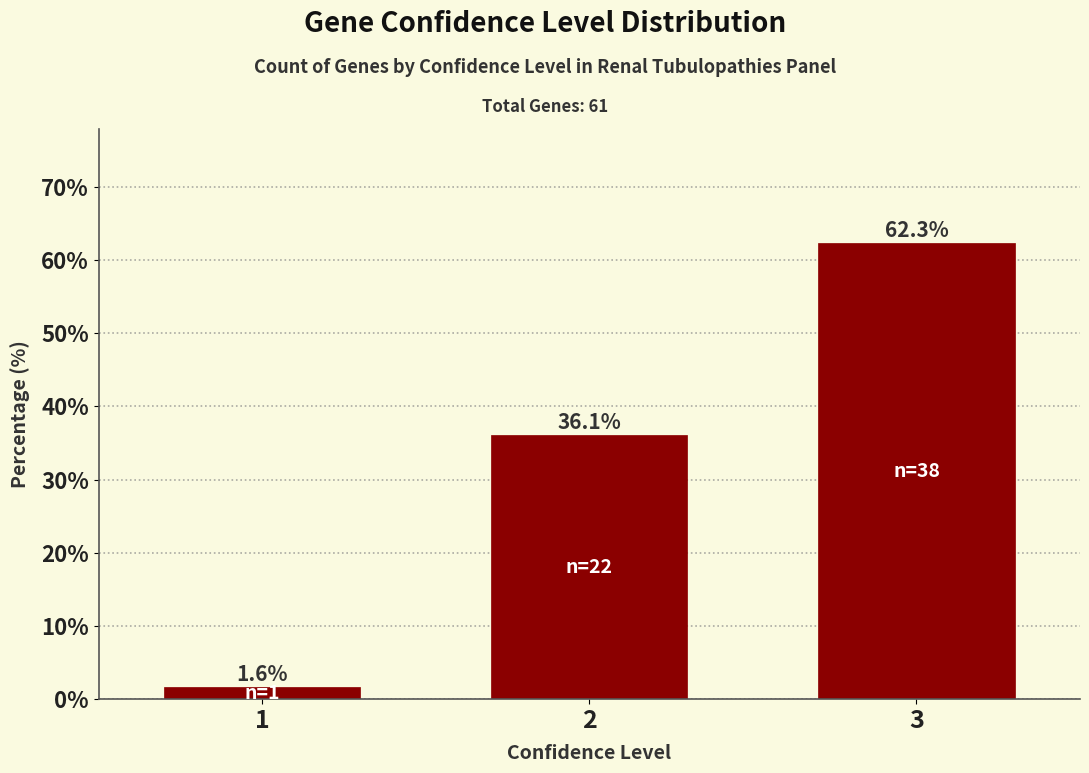

Reading left to right, list all the values displayed in this chart.

1.6	36.1	62.3